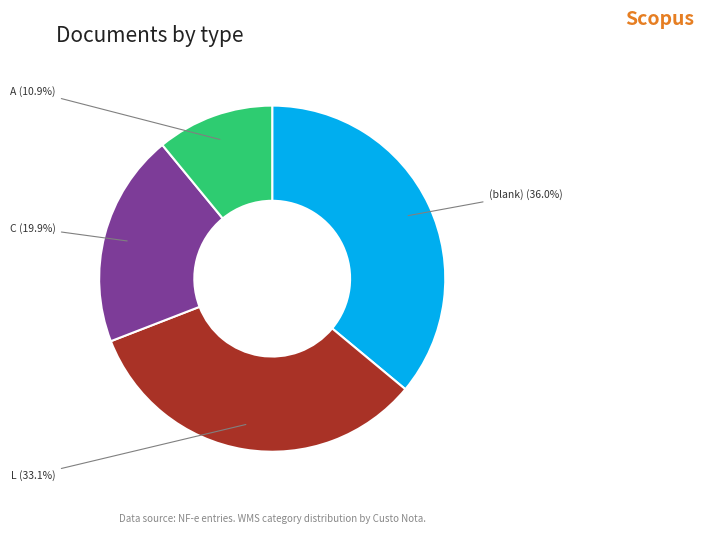

Does any single category account for the majority?

No